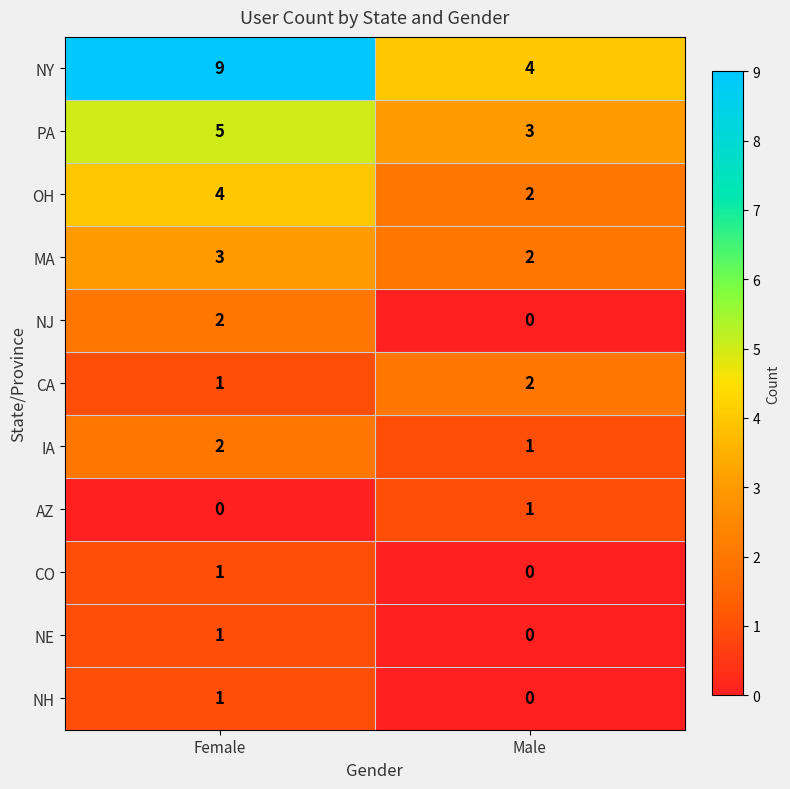

The PA series shows 5 at Female. True or false?

True